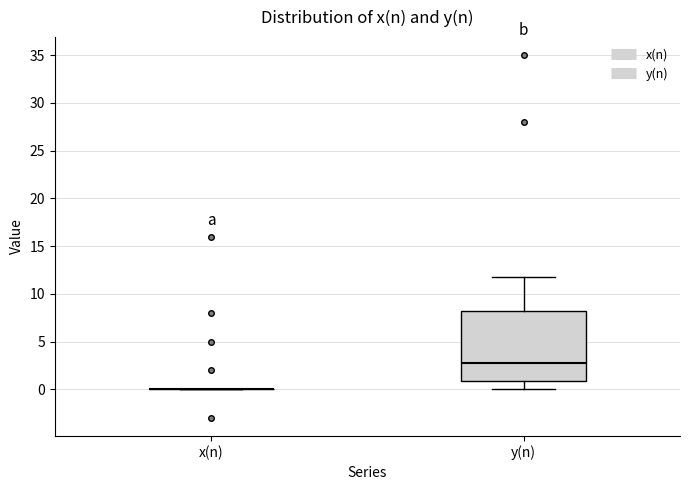

Reading left to right, transcribe this box plot: for each box, give where its median line is, the range the box spans, and where its two whiskers end, as read against the y-axis. The values are not printed on the chart, so give them approximately, as read against the axis.

x(n): box collapsed to a line at 0.0, whiskers 0.0 to 0.0
y(n): median 2.5, box 1.0 to 8.0, whiskers 0.0 to 12.0